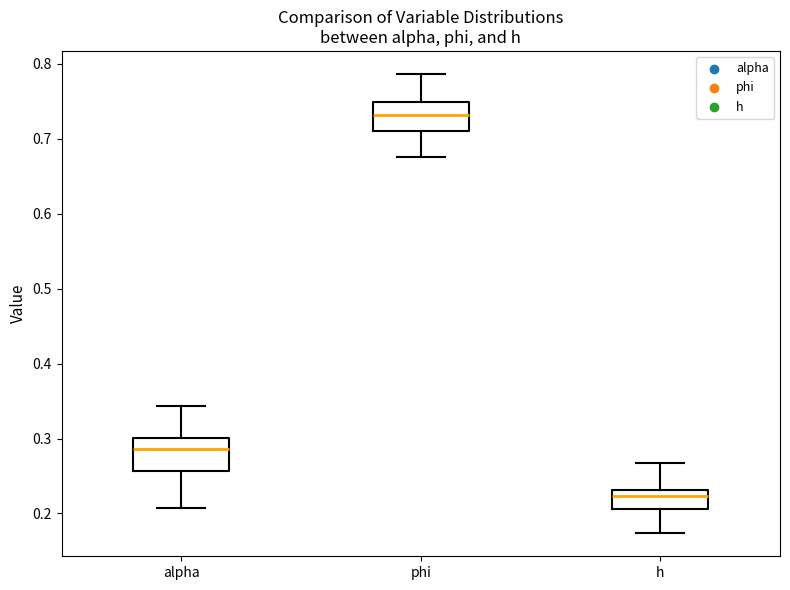

Which box's median line is the lowest?

h